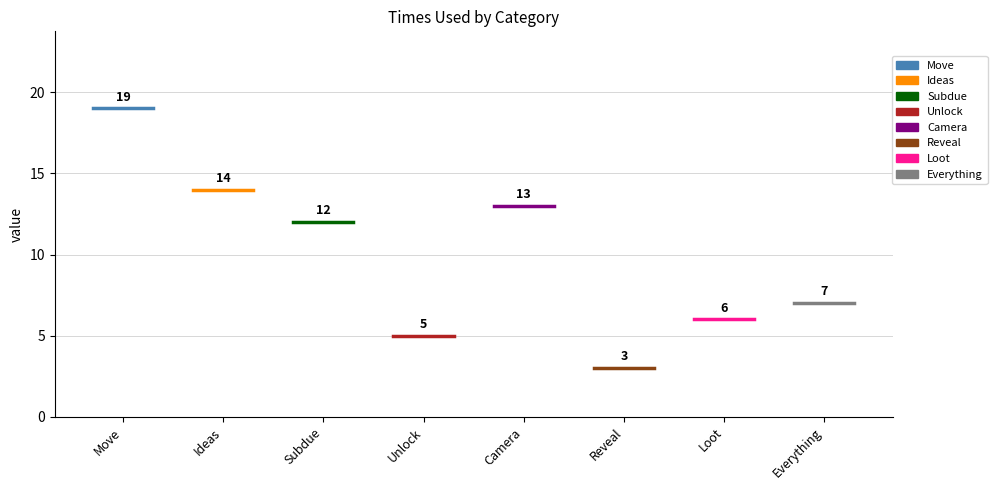

Between Reveal and Ideas, which is larger?

Ideas